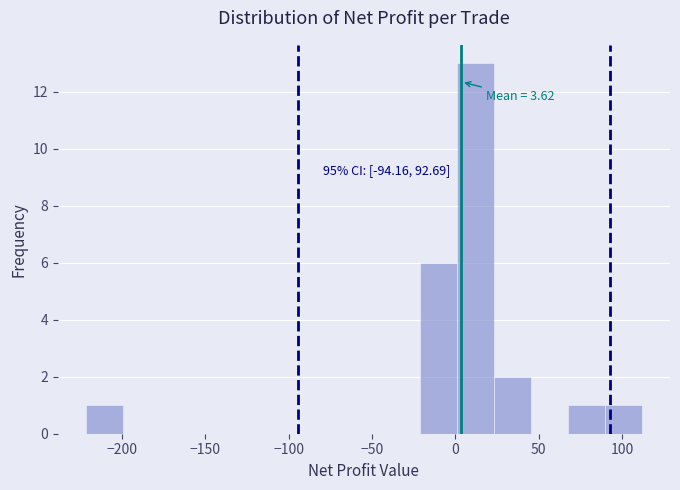

Over which range of the x-axis is the bar tallest?

0 to 25